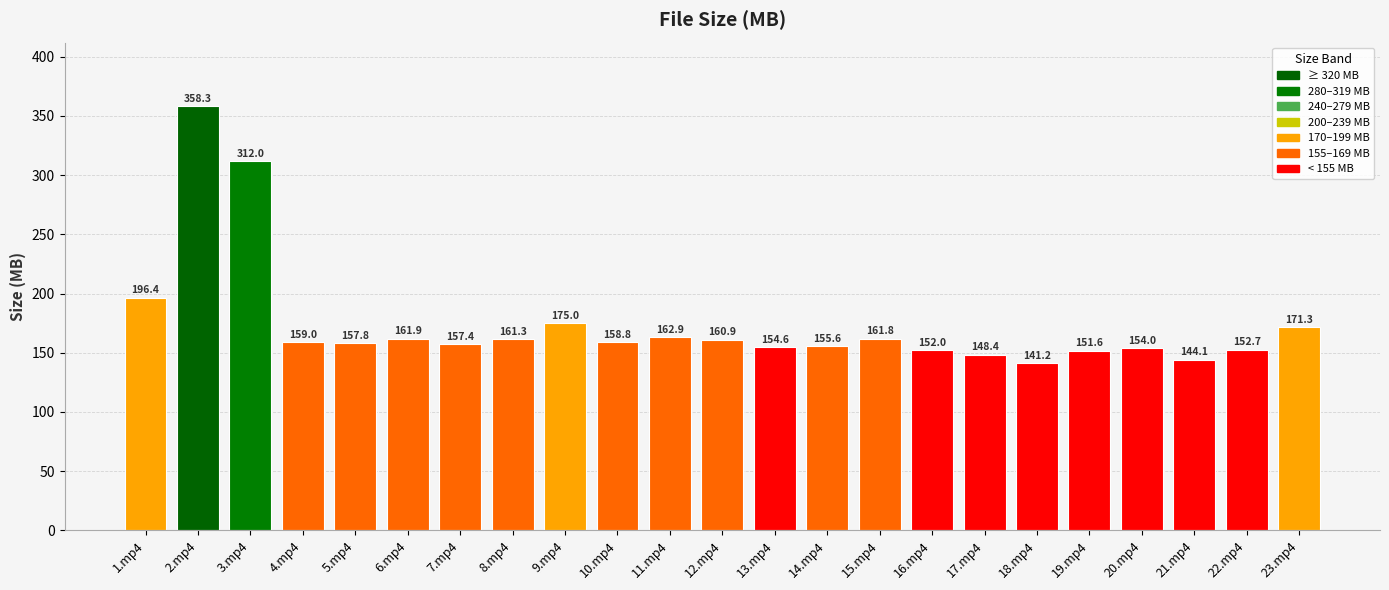

Where does the data first go above 158?

1.mp4